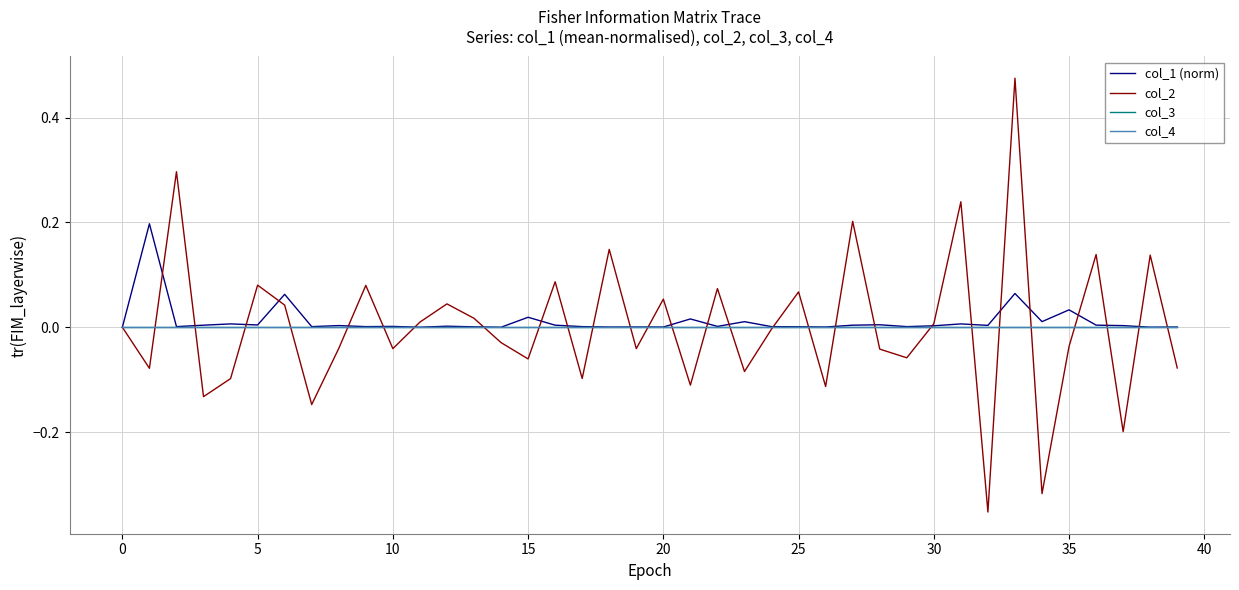

Does the chart display data point markers on the line(s)?

No